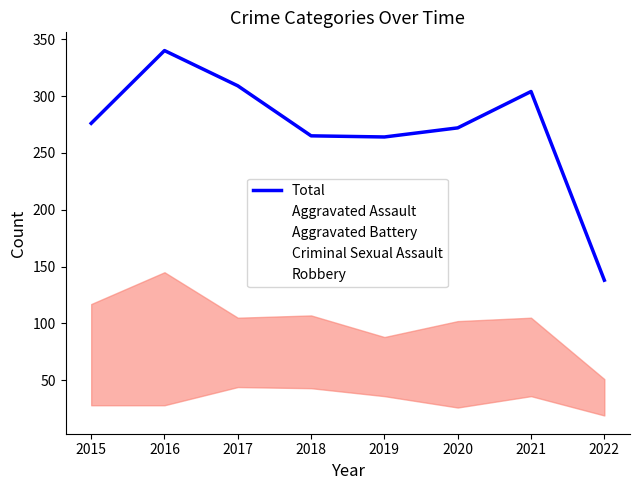

True or false: Robbery and Criminal Sexual Assault cross at least once.

False